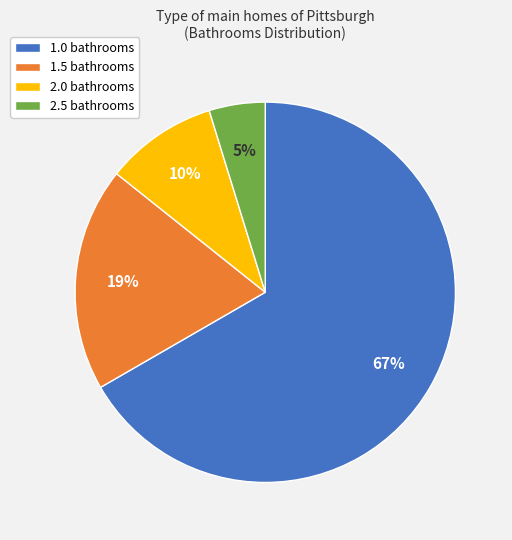

Rank the categories by value from lowest to highest.

2.5, 2.0, 1.5, 1.0